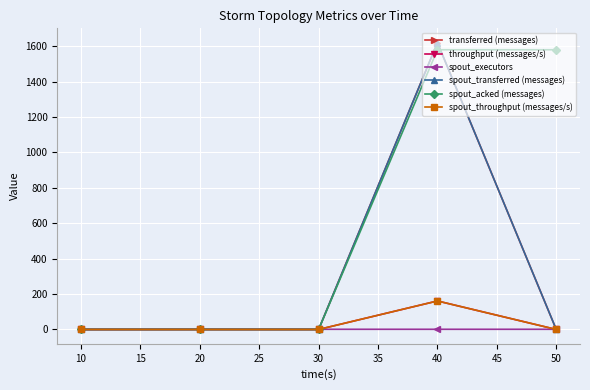

True or false: spout_throughput (messages/s) and throughput (messages/s) intersect in this chart.

False